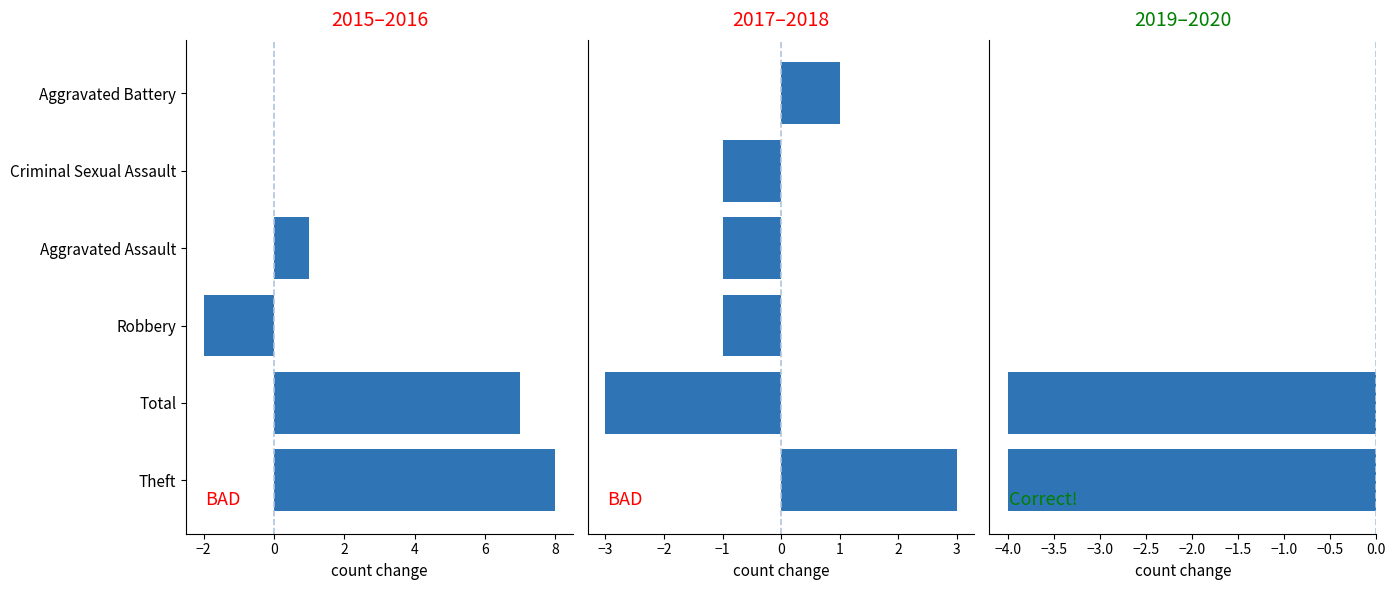

What is the minimum value shown in the chart?

-4